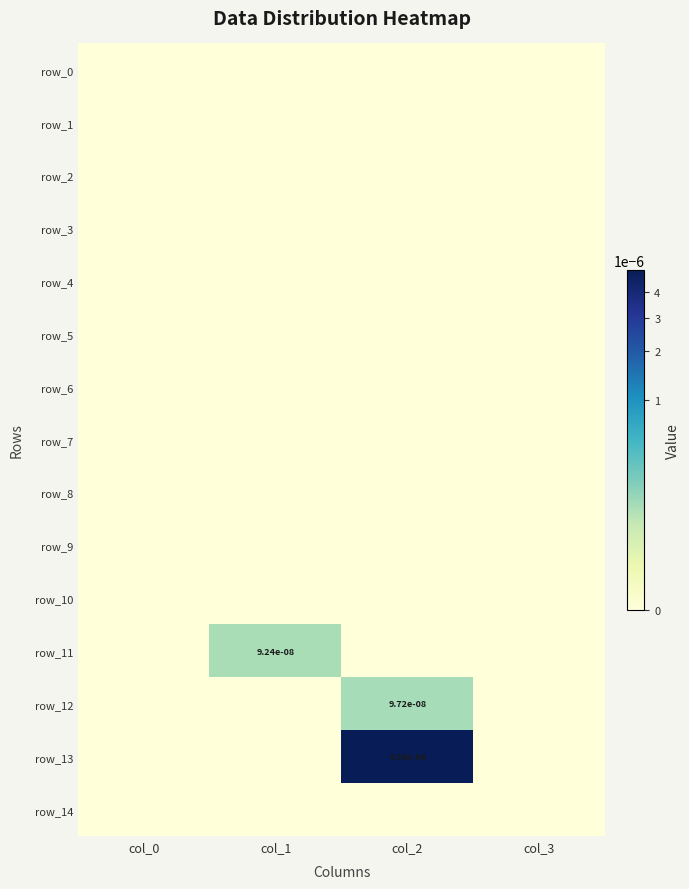

Is the value of row_0 at col_0 greater than the value of row_10 at col_0?

No